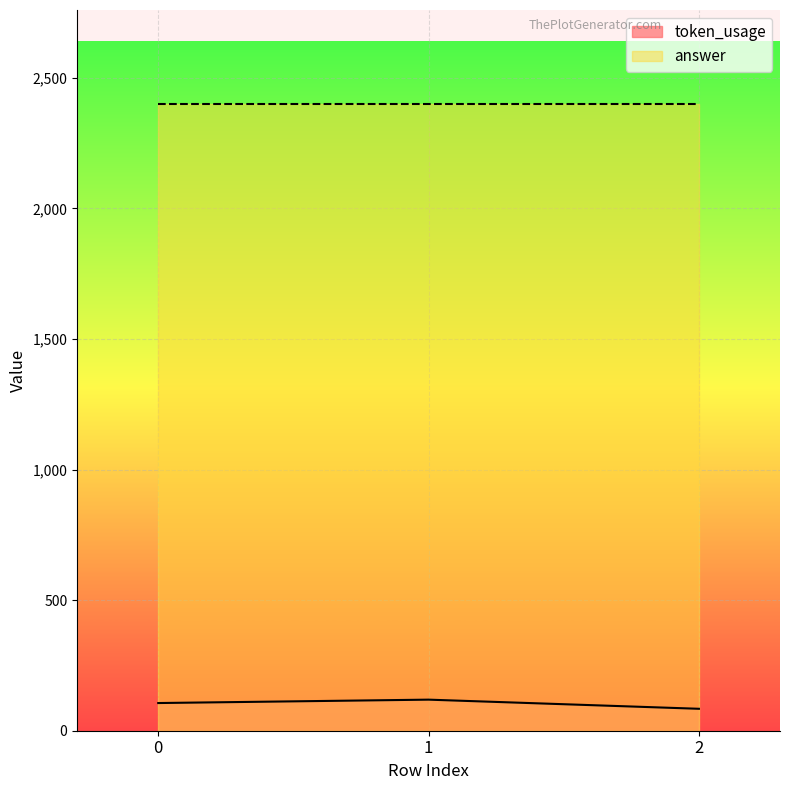

What is the difference between the maximum and second lowest values?

13